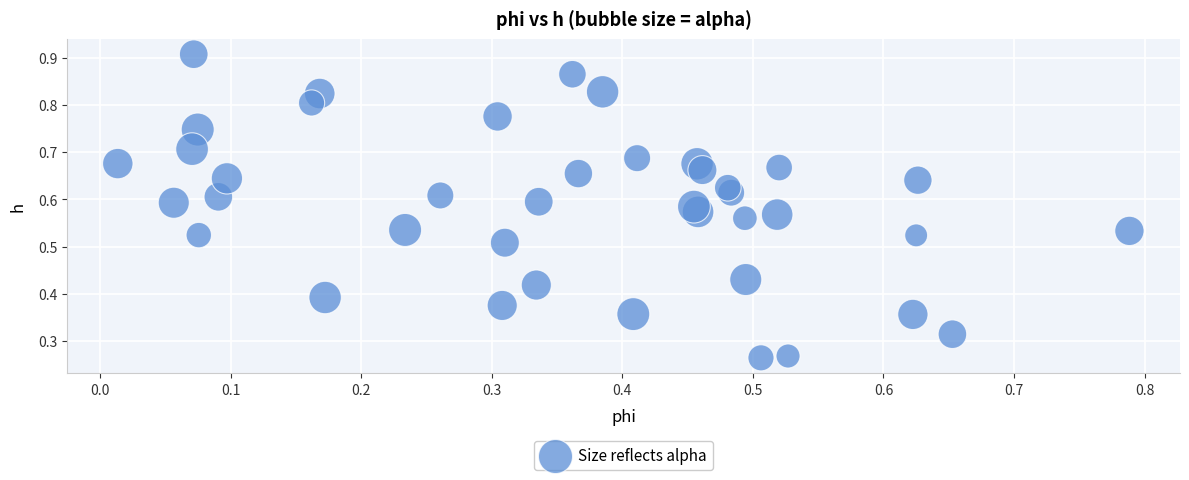

Count the number of points in this scatter plot.

40